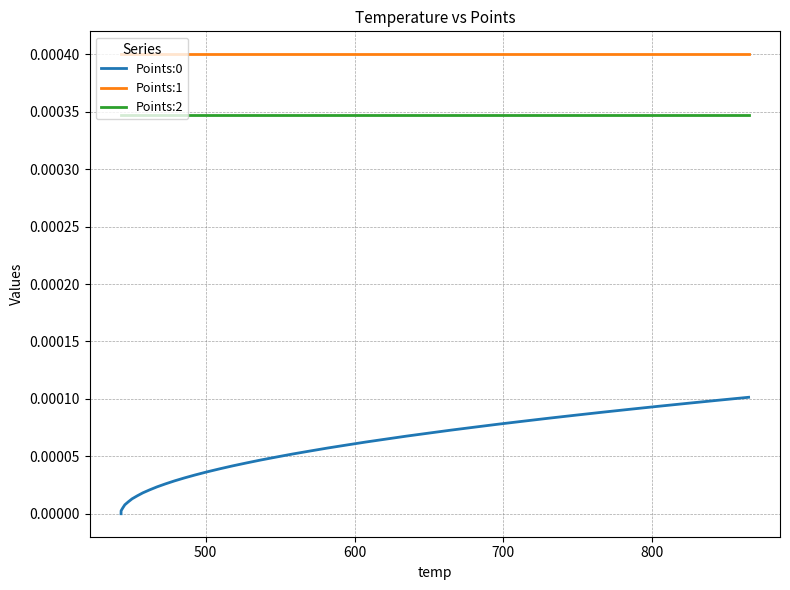

True or false: Points:1 and Points:0 intersect in this chart.

False